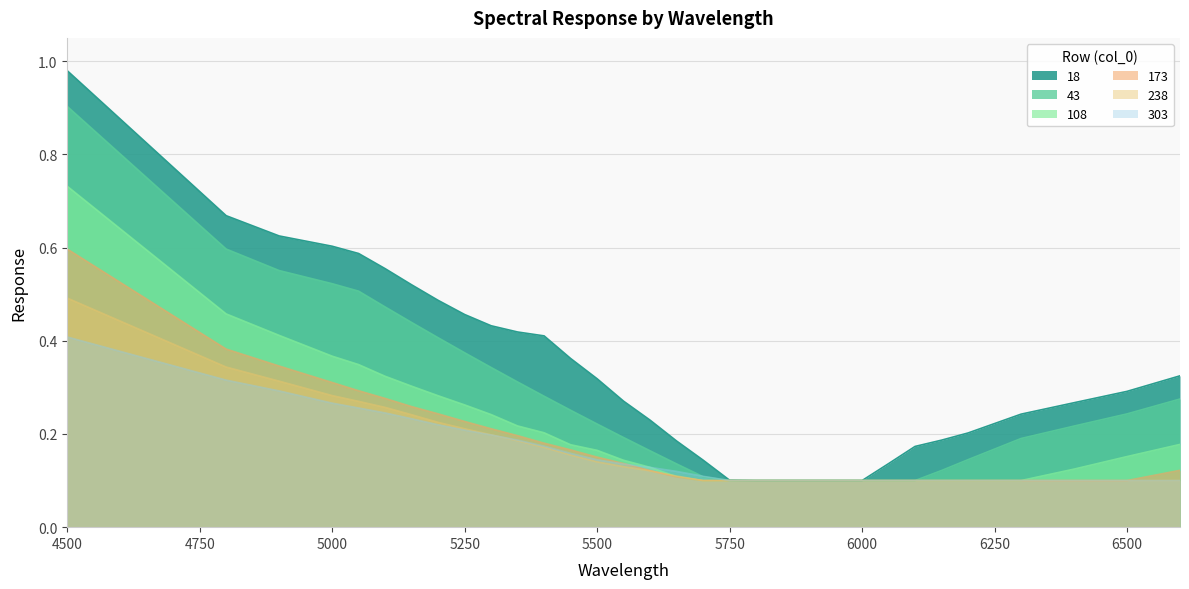

True or false: 238 has more than 1 interior local peaks.

False